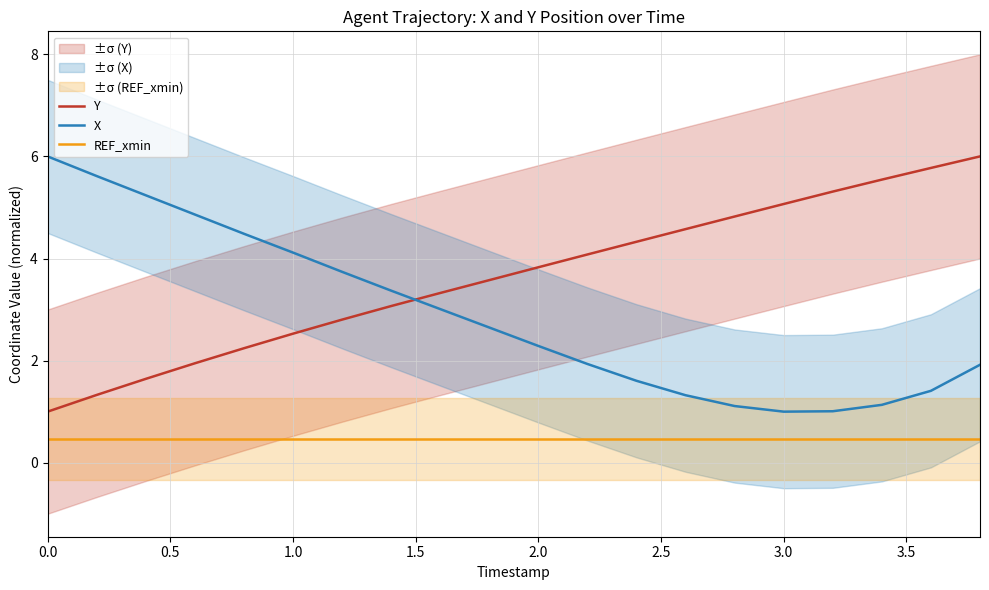

What are all the series names shown in the legend?

Y, X, REF_xmin